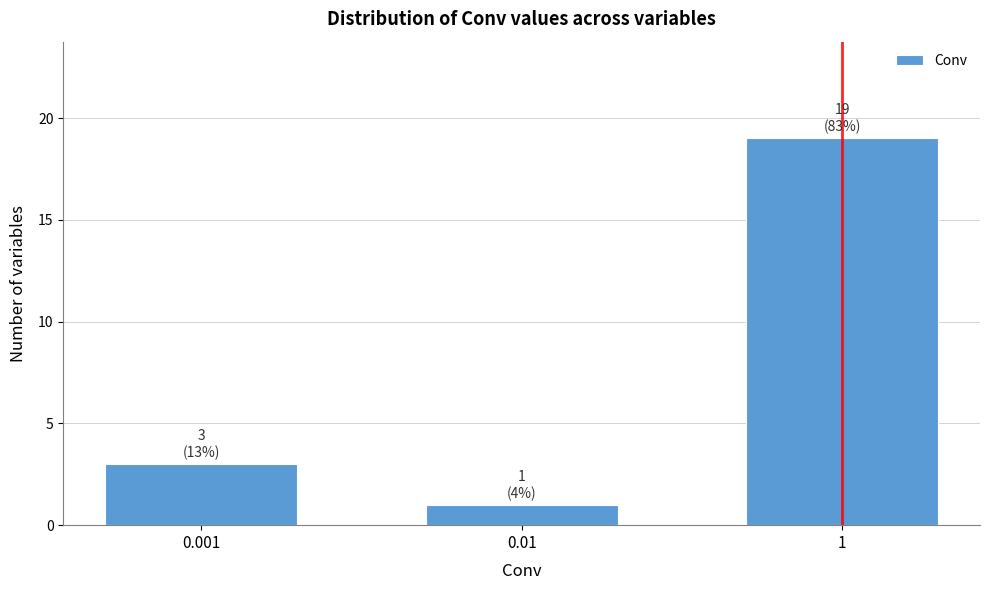

Reading left to right, list all the values displayed in this chart.

0.001=3	0.01=1	1=19